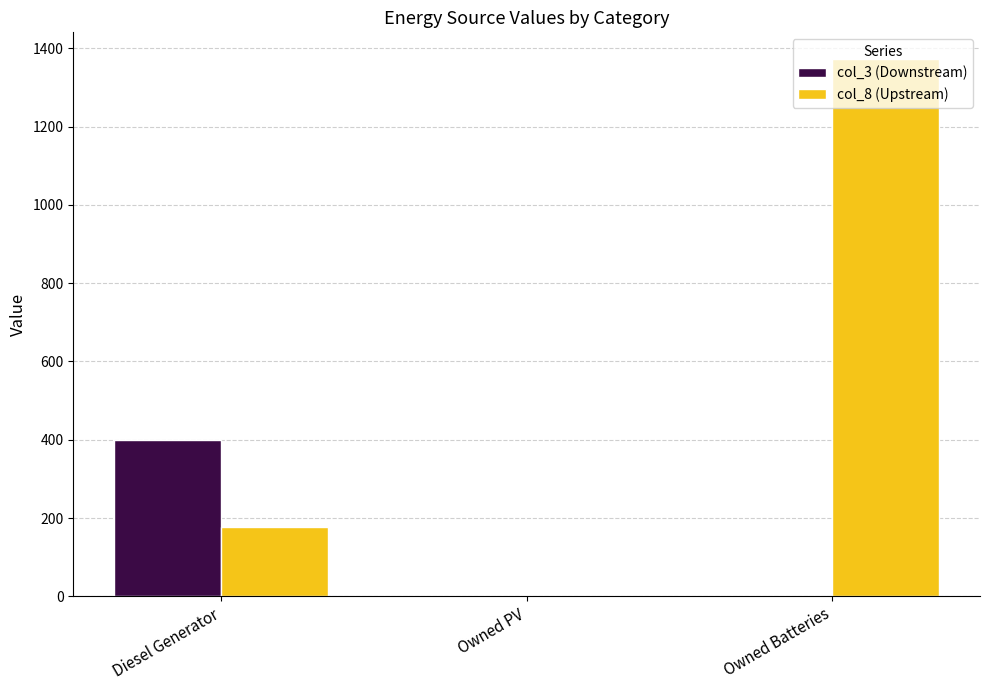

What is the average value of the col_8 (Upstream) series?

516